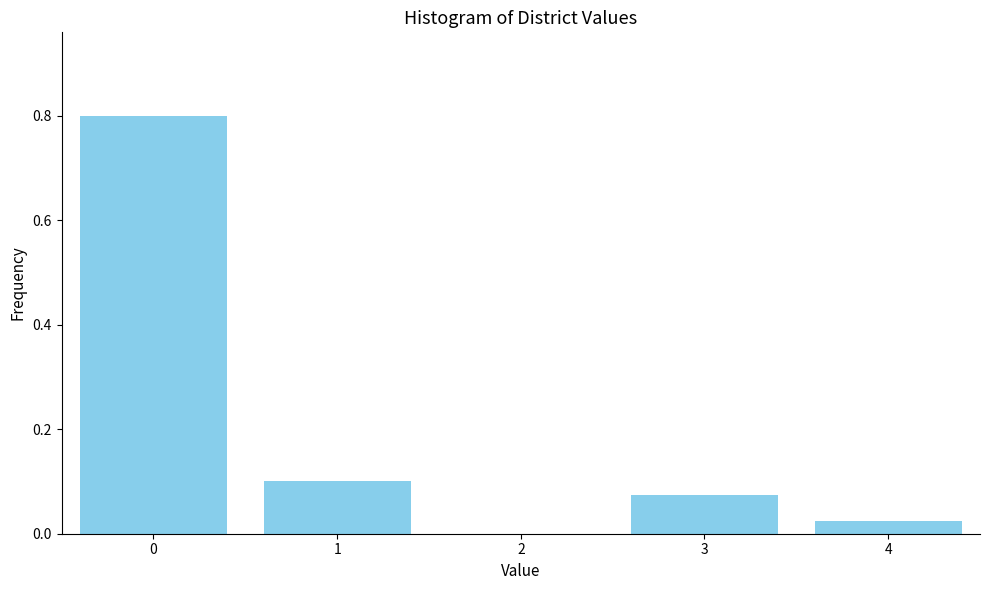

The chart shows a value of 0.8 at 0. True or false?

True